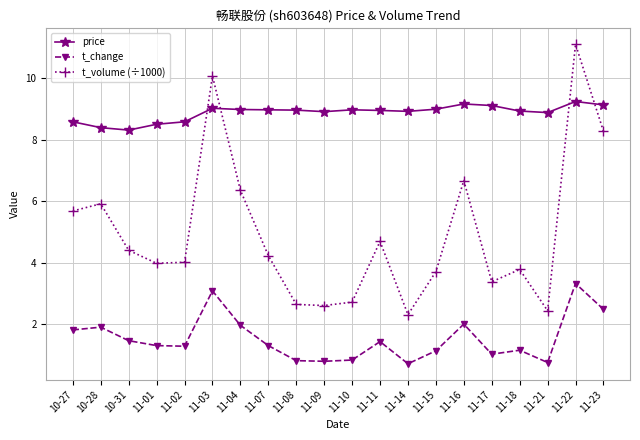

How many data points does each series have?

20